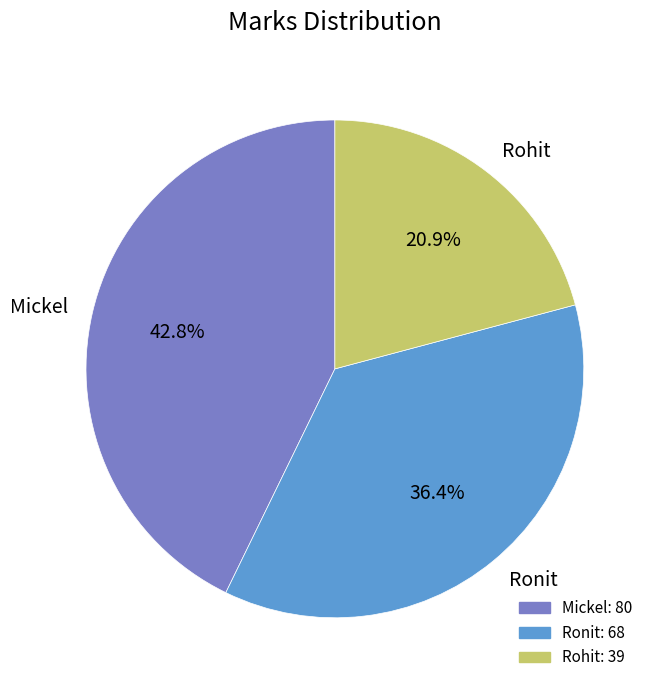

How much of the chart is everything except Mickel?

57.2%